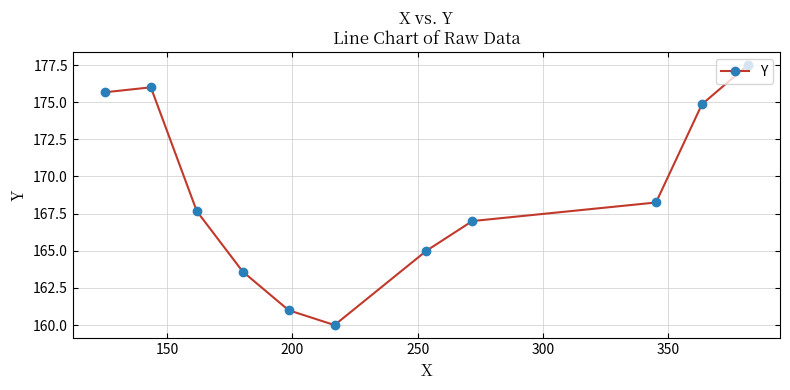

How many categories are shown in the chart?

11